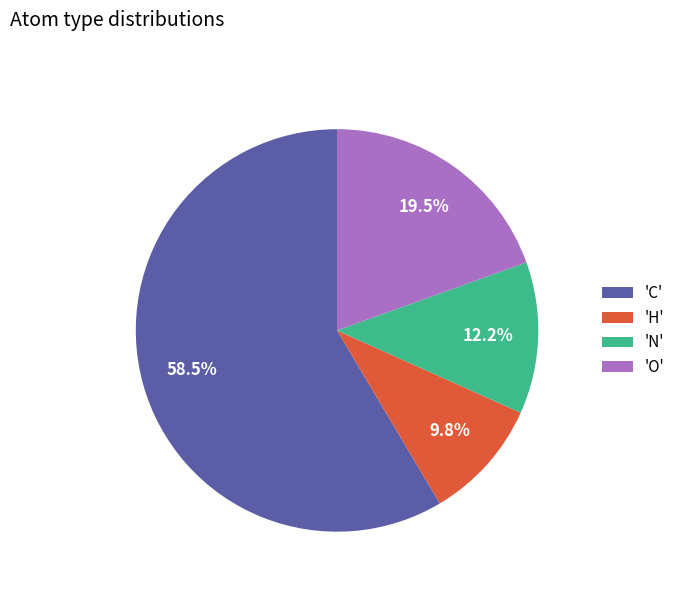

Approximately how many times larger is the value at 'O' compared to 'N'?

1.6